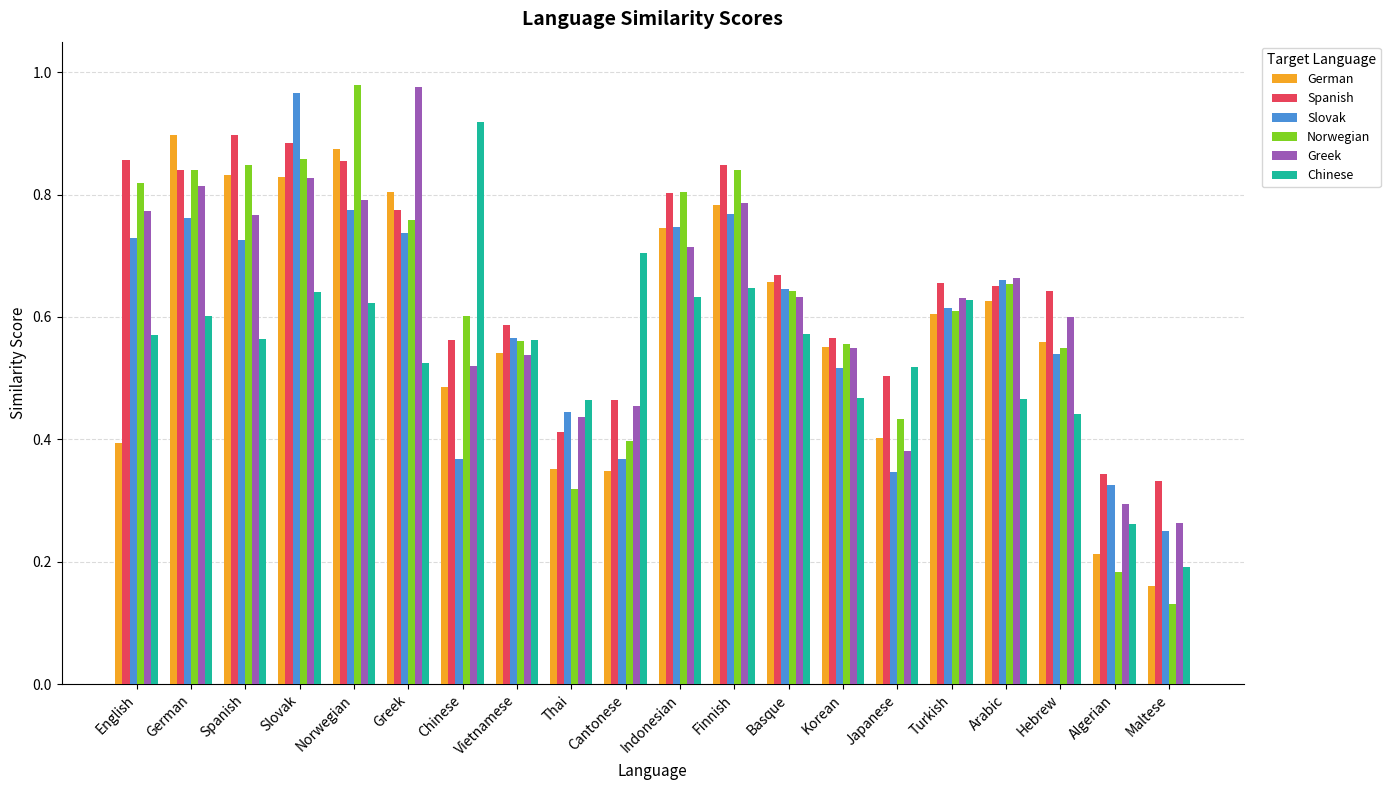

Which series has the largest range (max minus min)?

Norwegian